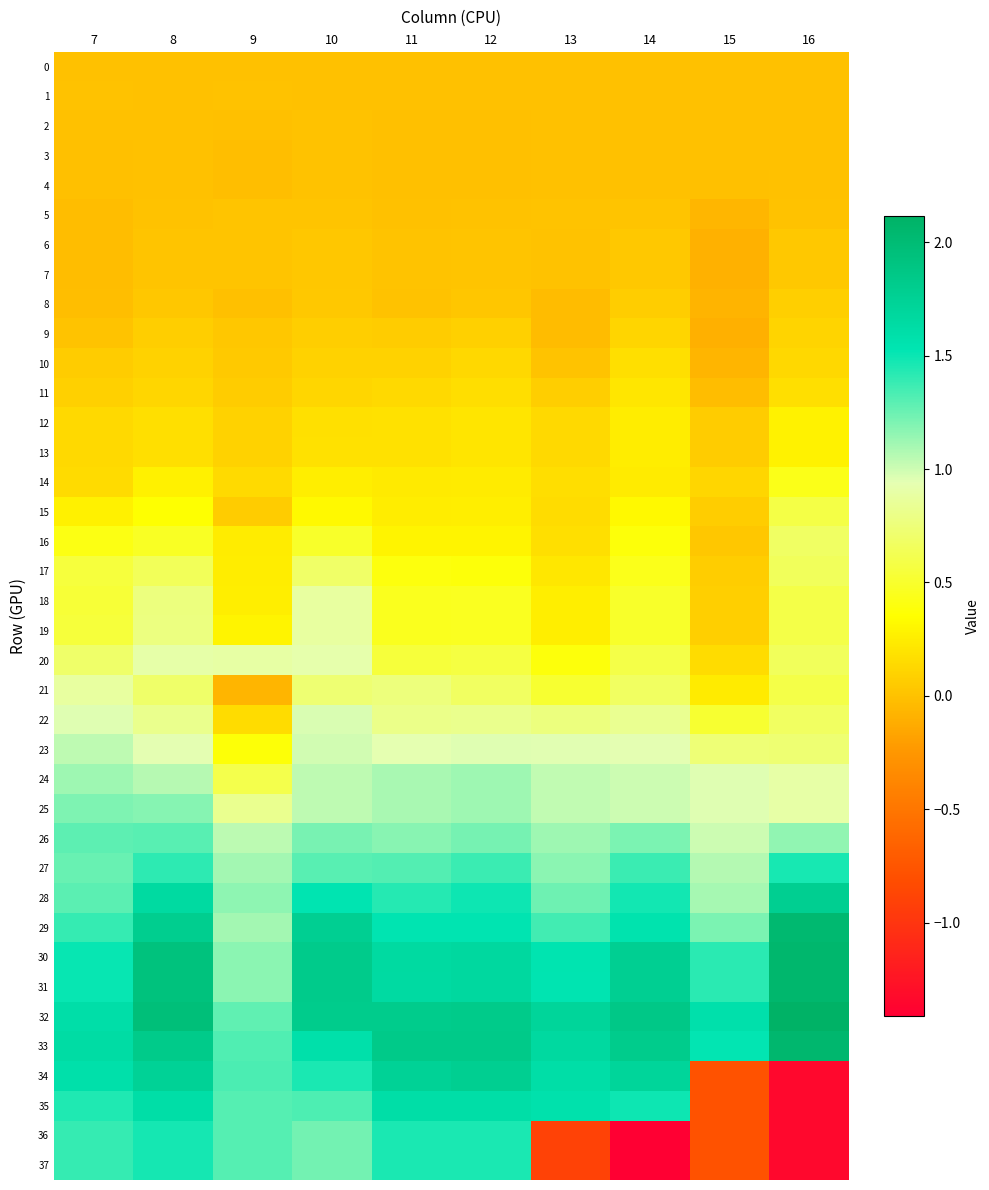

Reading left to right, extract all data points from this chart.

0: 7=0.0	8=0.0	9=0.0	10=0.0	11=0.0	12=0.0	13=0.0	14=0.0	15=0.0	16=0.0
1: 7=0.0	8=-0.0	9=0.0	10=-0.0	11=-0.0	12=0.0	13=-0.0	14=-0.0	15=-0.0	16=-0.0
2: 7=-0.0	8=0.0	9=-0.0	10=0.0	11=-0.0	12=-0.0	13=-0.0	14=-0.0	15=0.0	16=-0.0
3: 7=-0.0	8=-0.0	9=-0.0	10=0.0	11=-0.0	12=-0.0	13=-0.0	14=-0.0	15=0.0	16=-0.0
4: 7=-0.0	8=-0.0	9=-0.0	10=0.0	11=-0.0	12=-0.0	13=-0.0	14=-0.0	15=-0.0	16=-0.0
5: 7=-0.0	8=0.0	9=0.0	10=0.0	11=-0.0	12=0.0	13=0.0	14=0.0	15=-0.1	16=0.0
6: 7=-0.0	8=0.0	9=0.0	10=0.0	11=0.0	12=0.0	13=0.0	14=0.0	15=-0.1	16=0.0
7: 7=-0.0	8=0.0	9=0.0	10=0.0	11=0.0	12=0.0	13=0.0	14=0.0	15=-0.1	16=0.0
8: 7=-0.0	8=0.0	9=-0.0	10=0.0	11=0.0	12=0.0	13=-0.0	14=0.1	15=-0.1	16=0.1
9: 7=0.0	8=0.1	9=0.0	10=0.1	11=0.1	12=0.1	13=-0.0	14=0.1	15=-0.1	16=0.1
10: 7=0.1	8=0.1	9=0.0	10=0.1	11=0.1	12=0.1	13=0.0	14=0.2	15=-0.1	16=0.1
11: 7=0.1	8=0.1	9=0.1	10=0.1	11=0.1	12=0.2	13=0.1	14=0.2	15=-0.0	16=0.2
12: 7=0.1	8=0.2	9=0.1	10=0.2	11=0.2	12=0.2	13=0.1	14=0.3	15=0.1	16=0.3
13: 7=0.1	8=0.2	9=0.1	10=0.2	11=0.2	12=0.2	13=0.1	14=0.2	15=0.1	16=0.3
14: 7=0.2	8=0.3	9=0.1	10=0.3	11=0.2	12=0.2	13=0.2	14=0.2	15=0.1	16=0.4
15: 7=0.3	8=0.4	9=0.1	10=0.3	11=0.3	12=0.3	13=0.2	14=0.3	15=0.1	16=0.6
16: 7=0.4	8=0.5	9=0.2	10=0.5	11=0.3	12=0.3	13=0.2	14=0.4	15=0.0	16=0.7
17: 7=0.6	8=0.6	9=0.3	10=0.7	11=0.4	12=0.4	13=0.2	14=0.4	15=0.1	16=0.7
18: 7=0.5	8=0.8	9=0.3	10=0.9	11=0.5	12=0.5	13=0.3	14=0.5	15=0.1	16=0.6
19: 7=0.5	8=0.8	9=0.3	10=0.9	11=0.5	12=0.5	13=0.3	14=0.5	15=0.1	16=0.6
20: 7=0.7	8=0.9	9=0.9	10=0.9	11=0.5	12=0.6	13=0.4	14=0.6	15=0.2	16=0.7
21: 7=0.9	8=0.7	9=-0.1	10=0.7	11=0.8	12=0.7	13=0.5	14=0.7	15=0.2	16=0.6
22: 7=1.0	8=0.8	9=0.2	10=1.0	11=0.8	12=0.8	13=0.8	14=0.8	15=0.5	16=0.7
23: 7=1.0	8=0.9	9=0.4	10=1.0	11=0.9	12=1.0	13=1.0	14=0.9	15=0.7	16=0.7
24: 7=1.1	8=1.1	9=0.6	10=1.0	11=1.1	12=1.1	13=1.0	14=1.0	15=1.0	16=0.9
25: 7=1.2	8=1.2	9=0.8	10=1.0	11=1.1	12=1.1	13=1.0	14=1.0	15=1.0	16=0.9
26: 7=1.3	8=1.3	9=1.0	10=1.2	11=1.2	12=1.2	13=1.1	14=1.2	15=1.0	16=1.2
27: 7=1.3	8=1.4	9=1.1	10=1.3	11=1.3	12=1.4	13=1.2	14=1.4	15=1.1	16=1.5
28: 7=1.3	8=1.7	9=1.2	10=1.5	11=1.4	12=1.5	13=1.2	14=1.5	15=1.1	16=1.8
29: 7=1.4	8=1.8	9=1.1	10=1.8	11=1.5	12=1.5	13=1.4	14=1.6	15=1.2	16=2.0
30: 7=1.5	8=1.9	9=1.2	10=1.8	11=1.7	12=1.7	13=1.5	14=1.8	15=1.4	16=2.1
31: 7=1.5	8=1.9	9=1.2	10=1.8	11=1.7	12=1.7	13=1.5	14=1.8	15=1.4	16=2.1
32: 7=1.6	8=2.0	9=1.3	10=1.8	11=1.8	12=1.8	13=1.7	14=1.9	15=1.6	16=2.1
33: 7=1.6	8=1.8	9=1.3	10=1.6	11=1.8	12=1.8	13=1.7	14=1.8	15=1.5	16=2.0
34: 7=1.6	8=1.7	9=1.3	10=1.5	11=1.7	12=1.8	13=1.6	14=1.7	15=-0.8	16=-1.3
35: 7=1.4	8=1.6	9=1.3	10=1.3	11=1.6	12=1.6	13=1.6	14=1.5	15=-0.8	16=-1.3
36: 7=1.4	8=1.5	9=1.3	10=1.2	11=1.5	12=1.5	13=-0.9	14=-1.4	15=-0.8	16=-1.3
37: 7=1.4	8=1.5	9=1.3	10=1.2	11=1.5	12=1.5	13=-0.9	14=-1.4	15=-0.8	16=-1.3